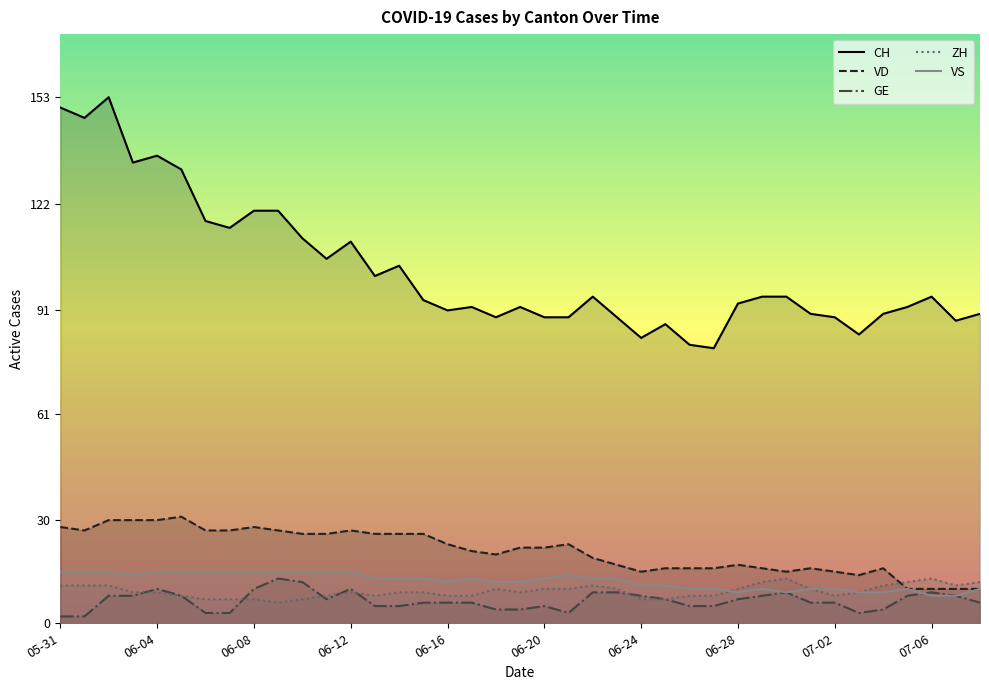

What is the greatest value displayed?

153